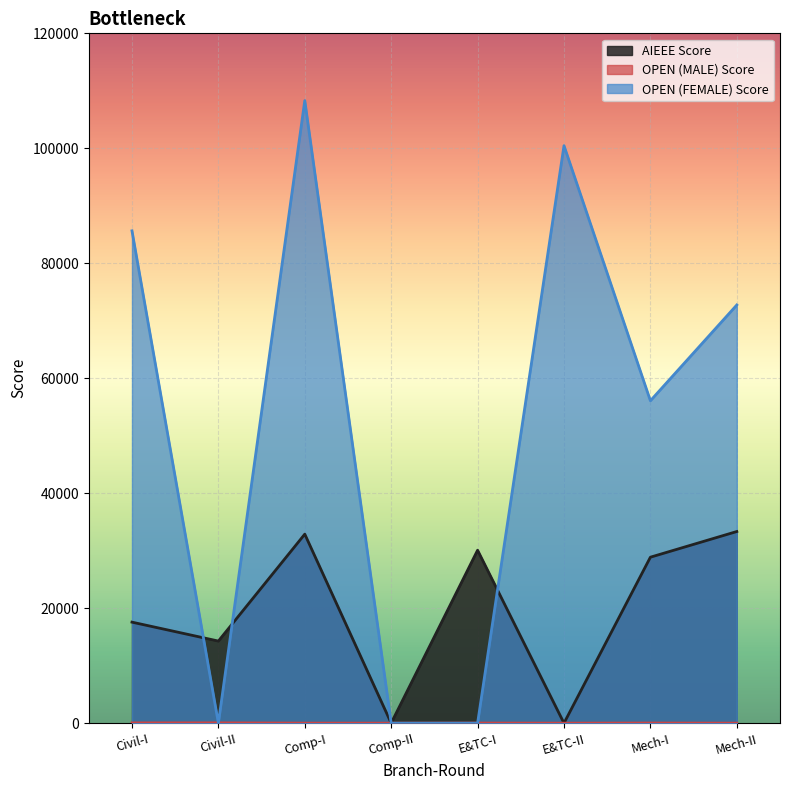

At how many categories does at least one series exceed 50155?

5